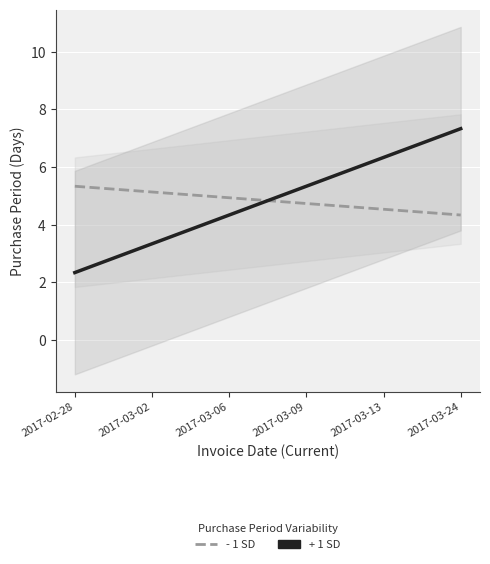

What is the sum of the + 1 SD values at 2017-03-24 and 2017-03-13?

13.7